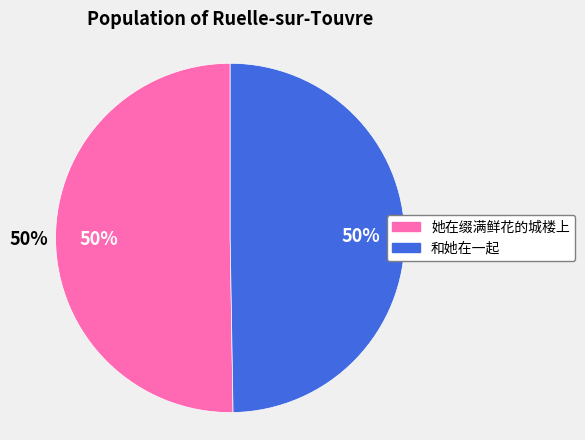

Combined, do 她在缀满鲜花的城楼上 and 和她在一起 account for over 50%?

Yes